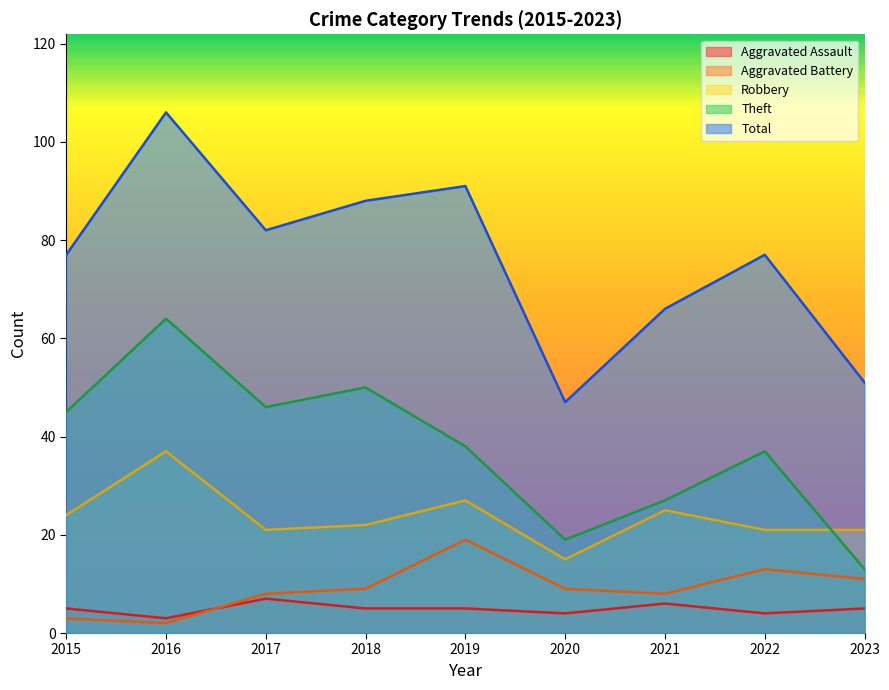

Rank the categories by Aggravated Battery value from highest to lowest.

2019, 2022, 2023, 2018, 2020, 2017, 2021, 2015, 2016